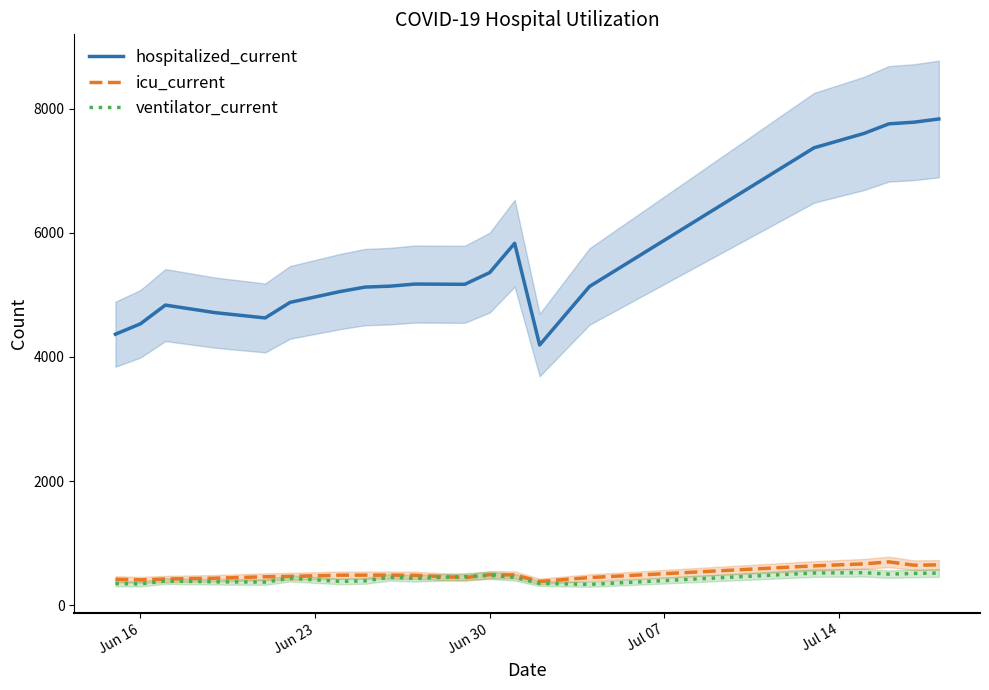

What is the maximum value for icu_current?

697